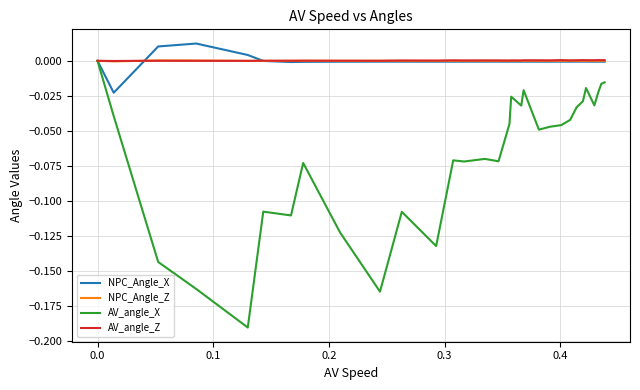

Which series has the widest spread of values?

AV_angle_X